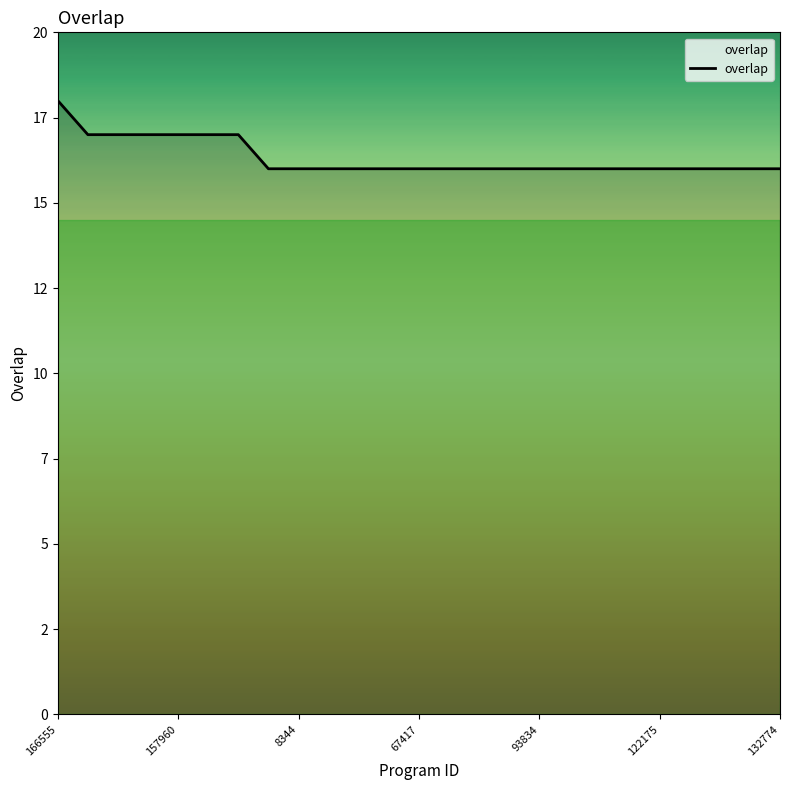

What is the label of the 14th point from the left?

13